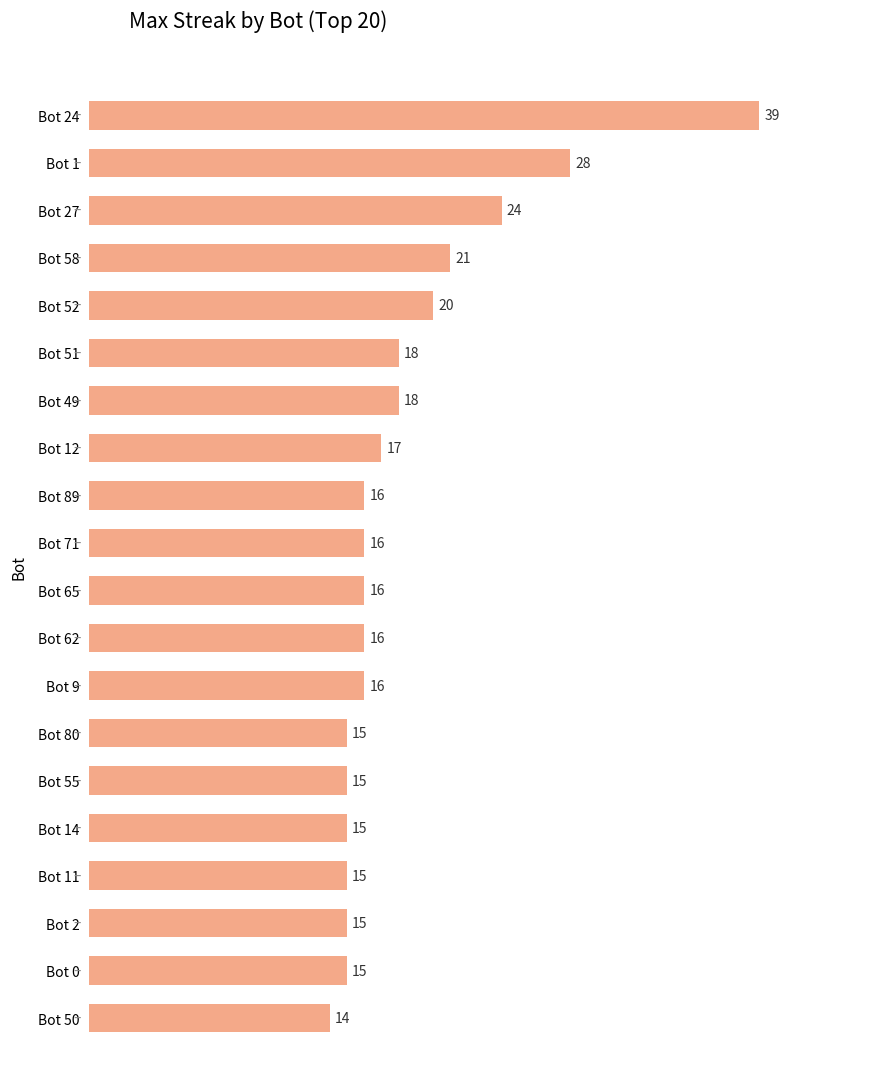

The chart shows a value of 18 at Bot 49. True or false?

True